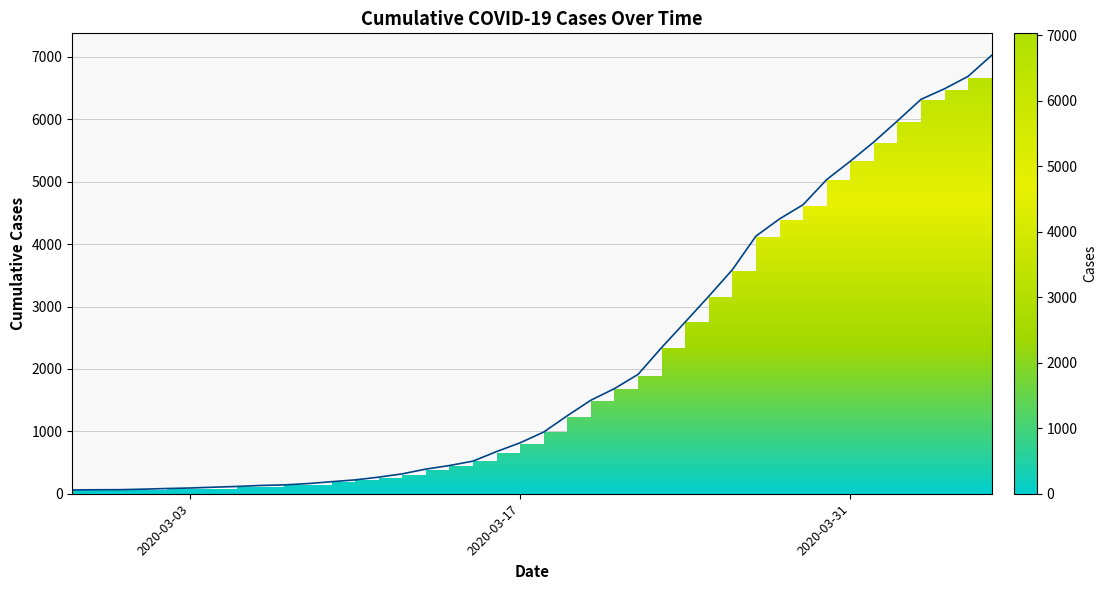

What is the maximum value shown in the chart?

7027